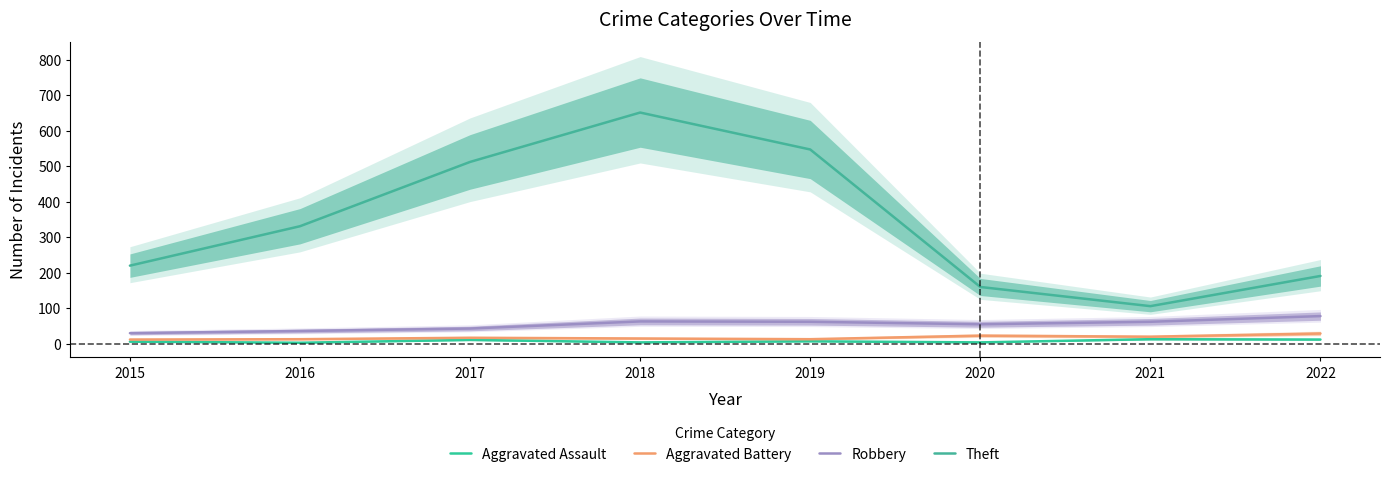

True or false: Robbery has a value of 62 at 2019.

True